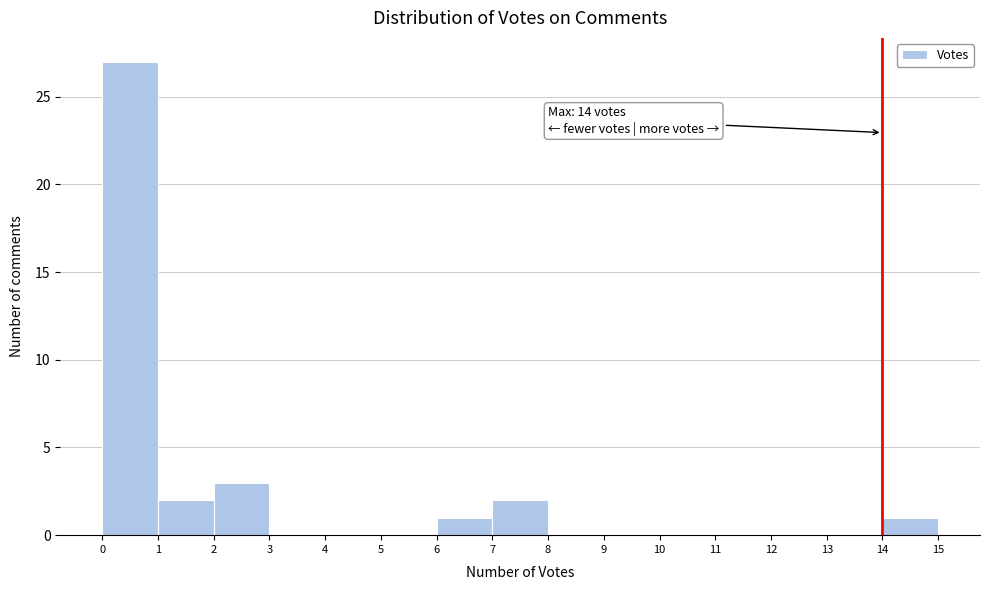

Which range on the x-axis has the tallest bar?

0 to 1